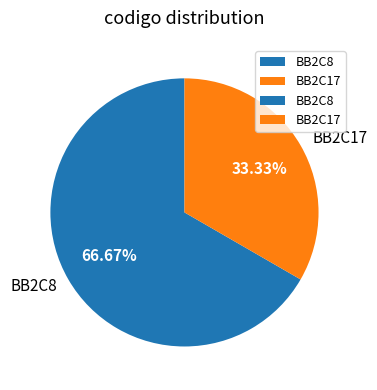

True or false: BB2C8 accounts for 67% of the total.

True